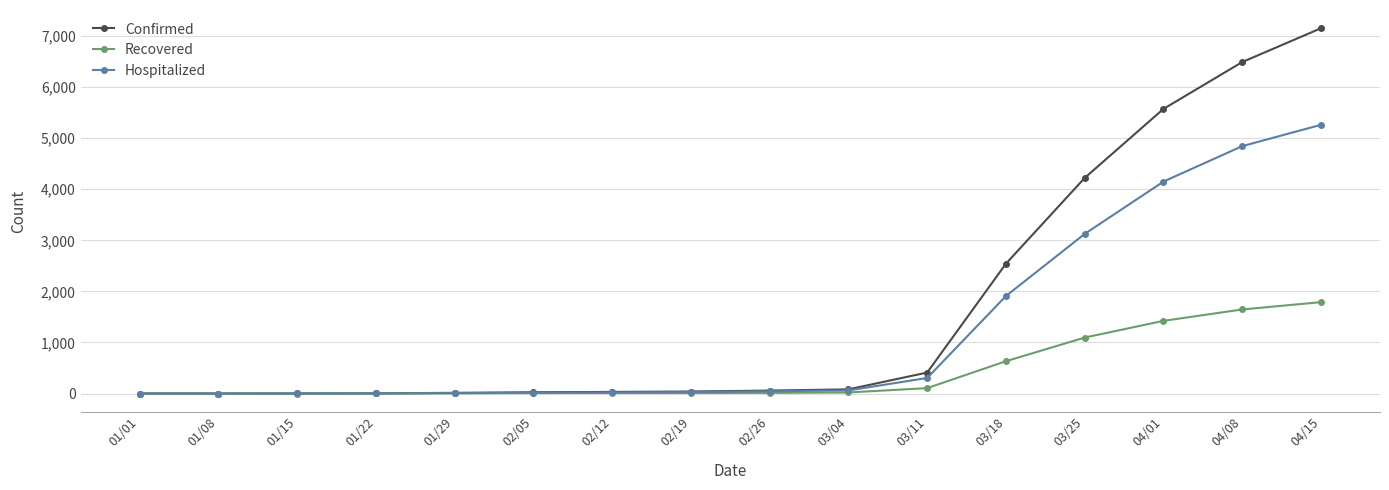

Where is Hospitalized nearest to the value 2630?

03/25